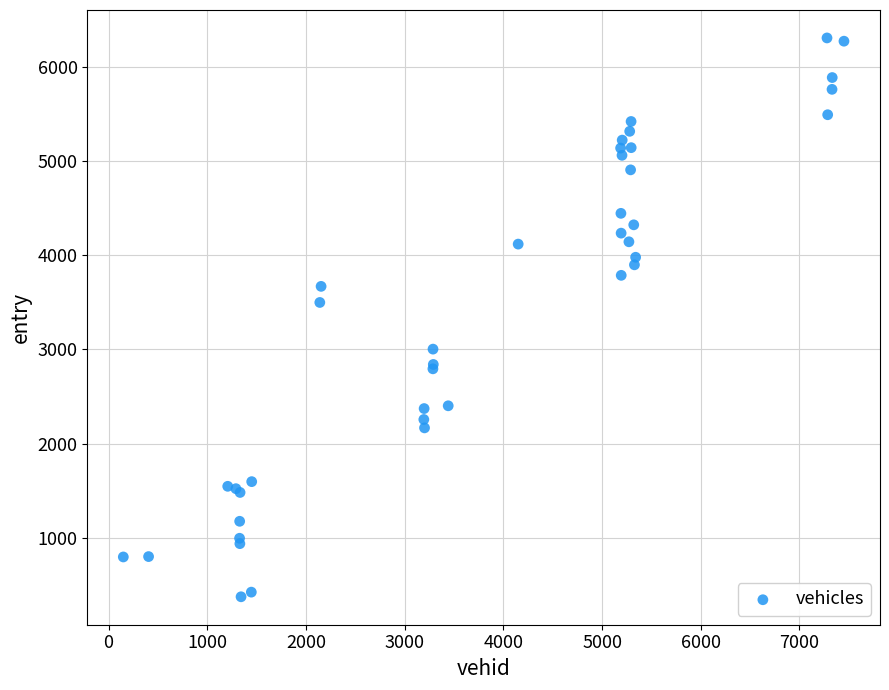

What Y value in the scatter plot is closest to 3340?

3499.0